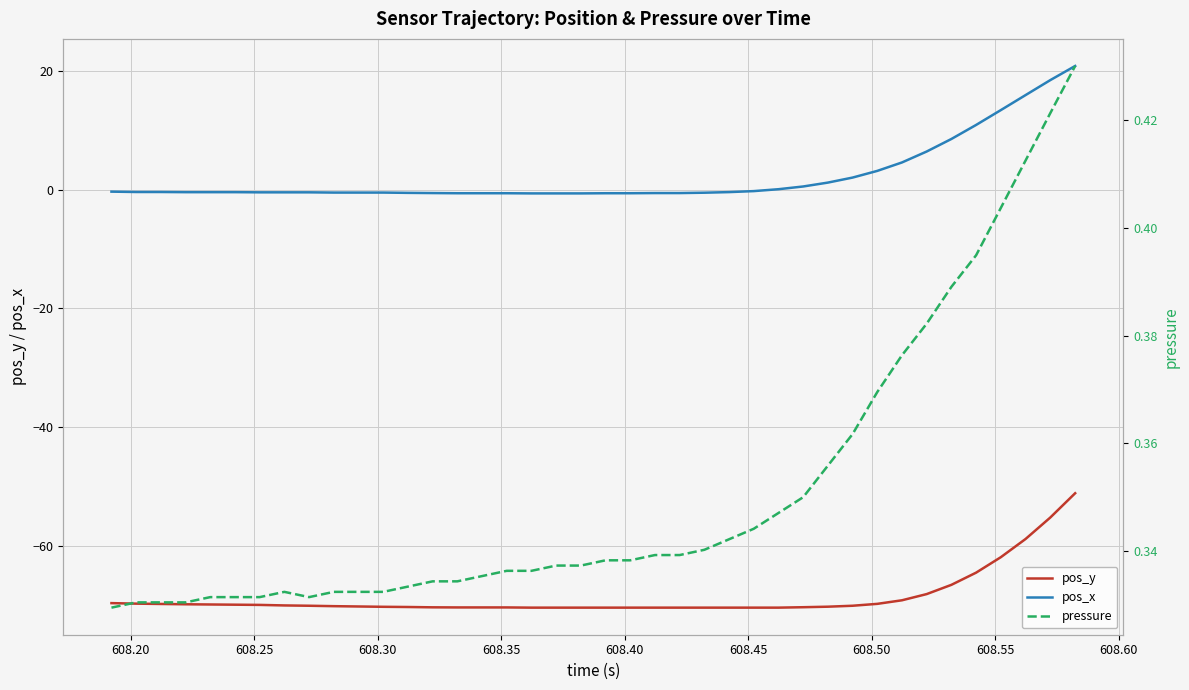

What is the lowest value of the pos_y series?

-70.4